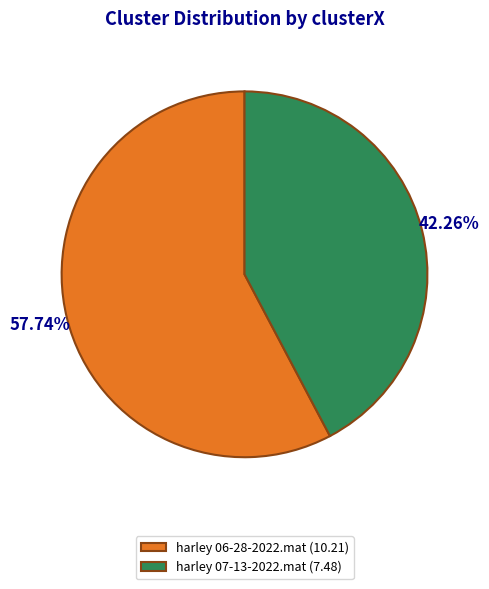

Which slice is the smallest?

harley 07-13-2022.mat